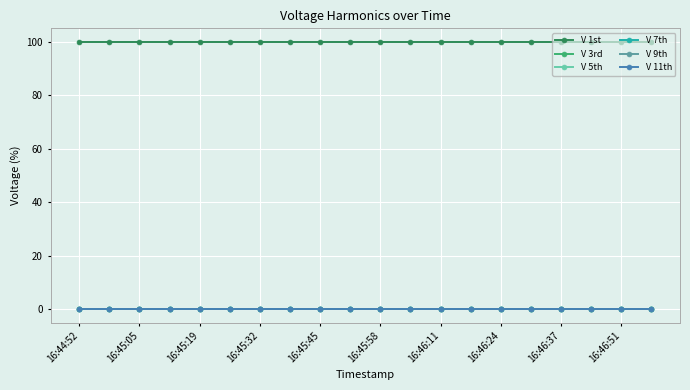

Does the chart display data point markers on the line(s)?

Yes